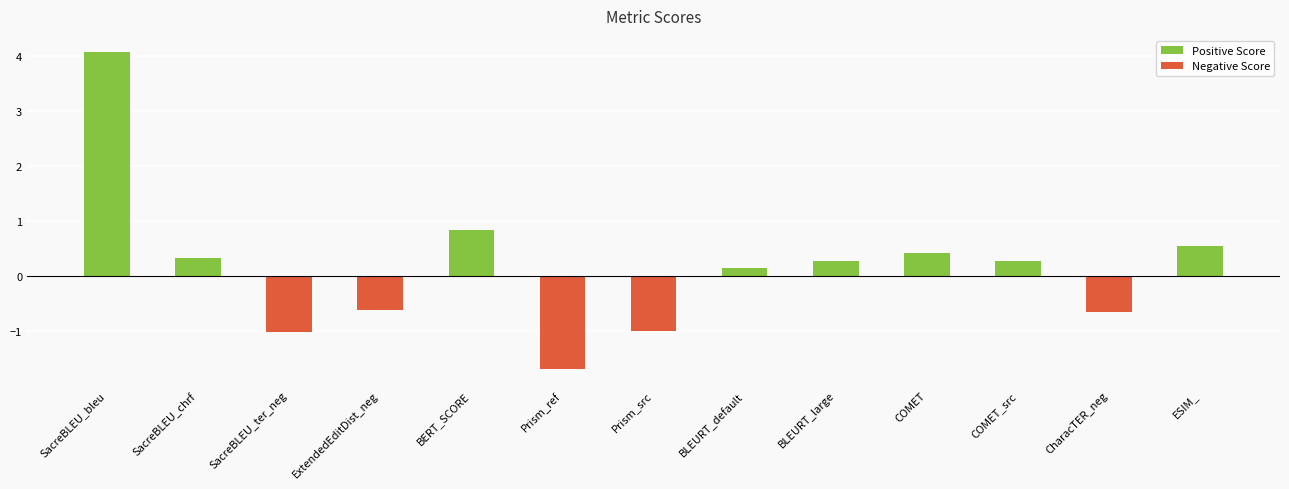

What is the average value?

0.2